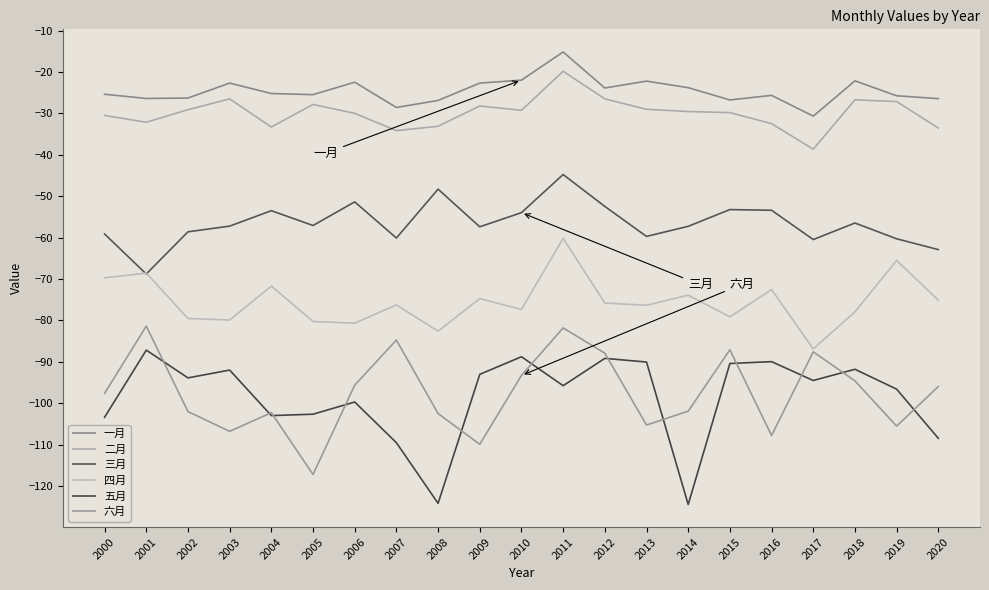

What is the maximum value shown in the chart?

-15.2